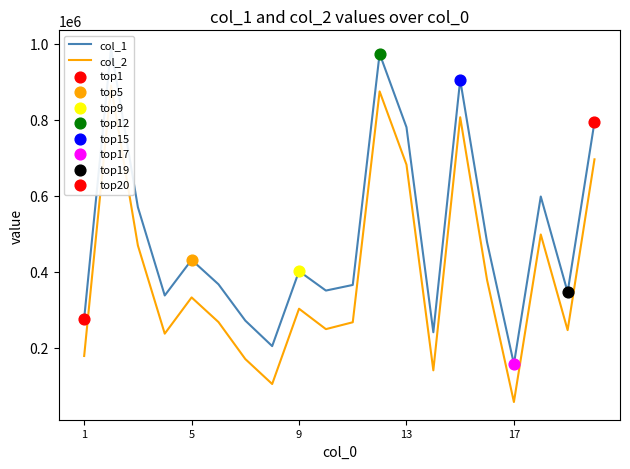

What are all the series names shown in the legend?

col_1, col_2